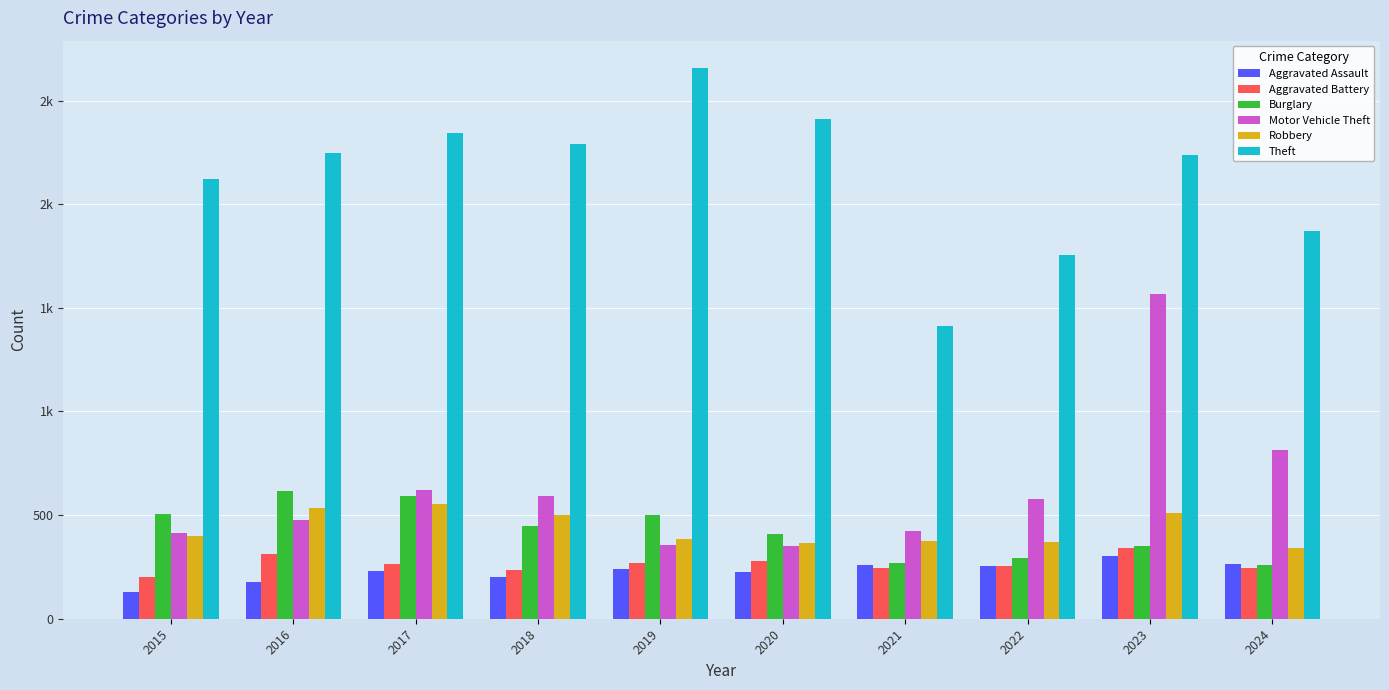

What are all the series names shown in the legend?

Aggravated Assault, Aggravated Battery, Burglary, Motor Vehicle Theft, Robbery, Theft